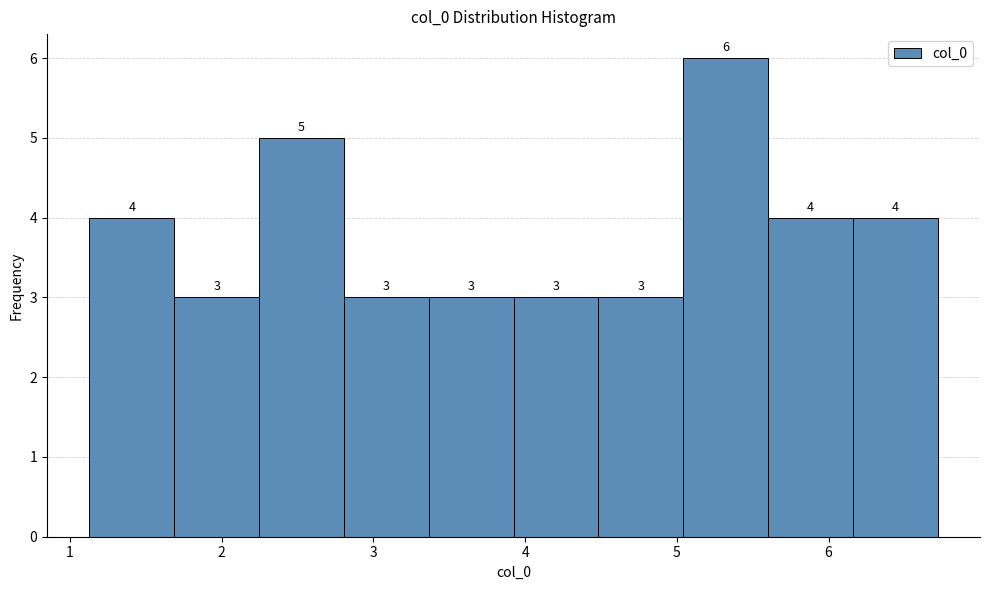

How tall is the bar that spans 1.7 to 2.2 on the x-axis? The bar edges are not printed on the chart, so give them approximately, as read against the axis.

3